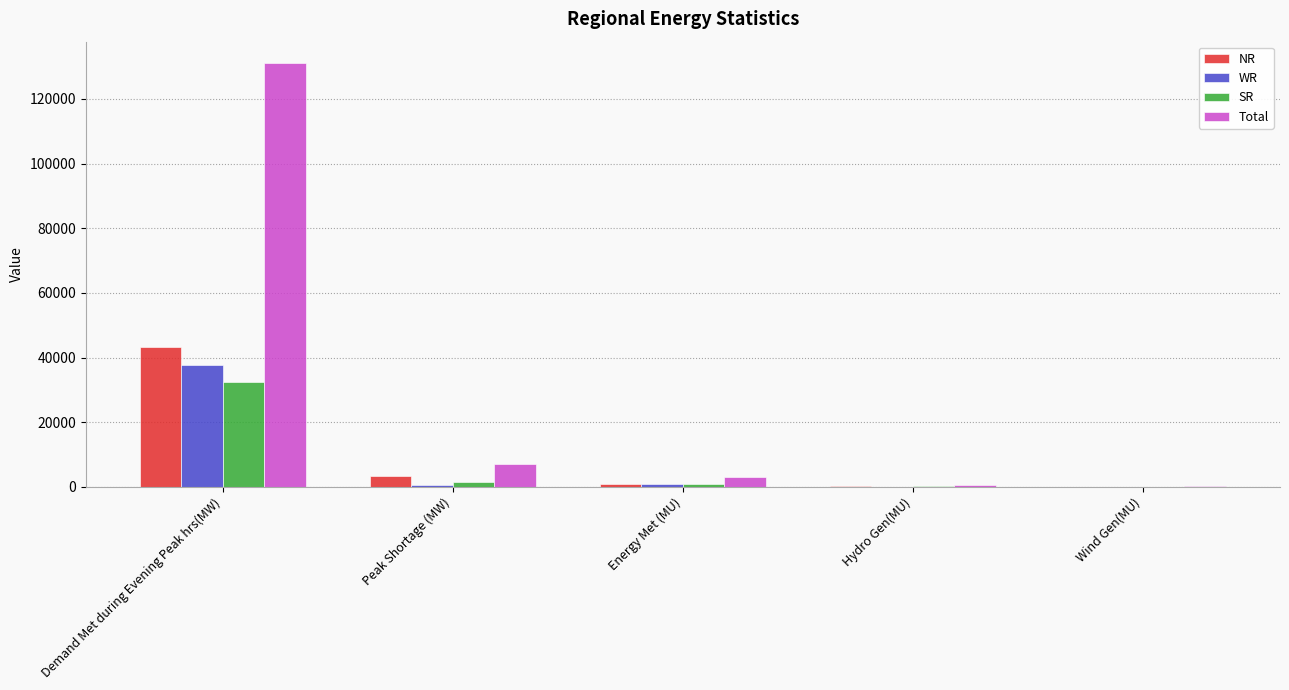

Is the value of Total at Wind Gen(MU) greater than the value of SR at Demand Met during Evening Peak hrs(MW)?

No